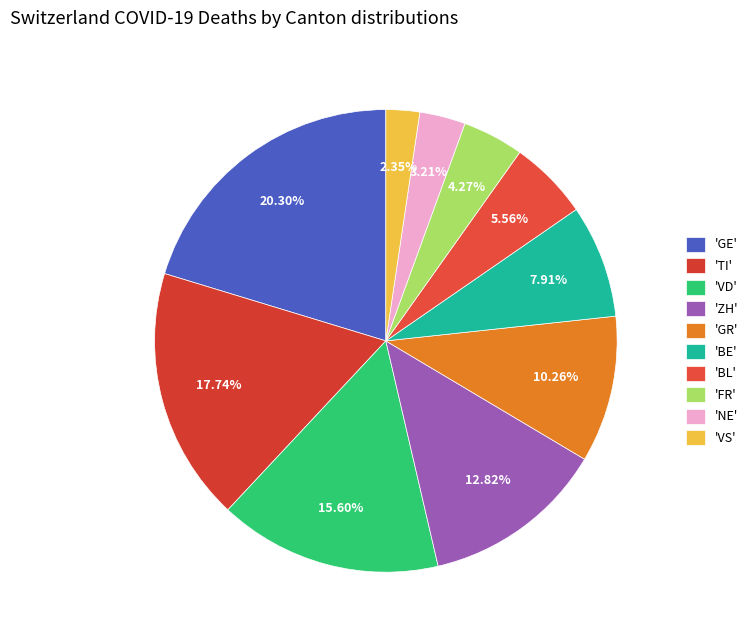

Rank the categories by value from lowest to highest.

'VS', 'NE', 'FR', 'BL', 'BE', 'GR', 'ZH', 'VD', 'TI', 'GE'